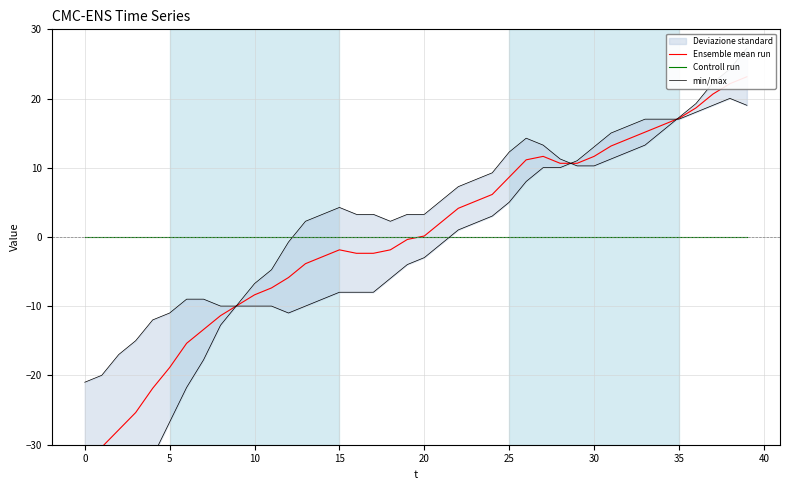

Which series changed the most between 16 and 22?

min/max